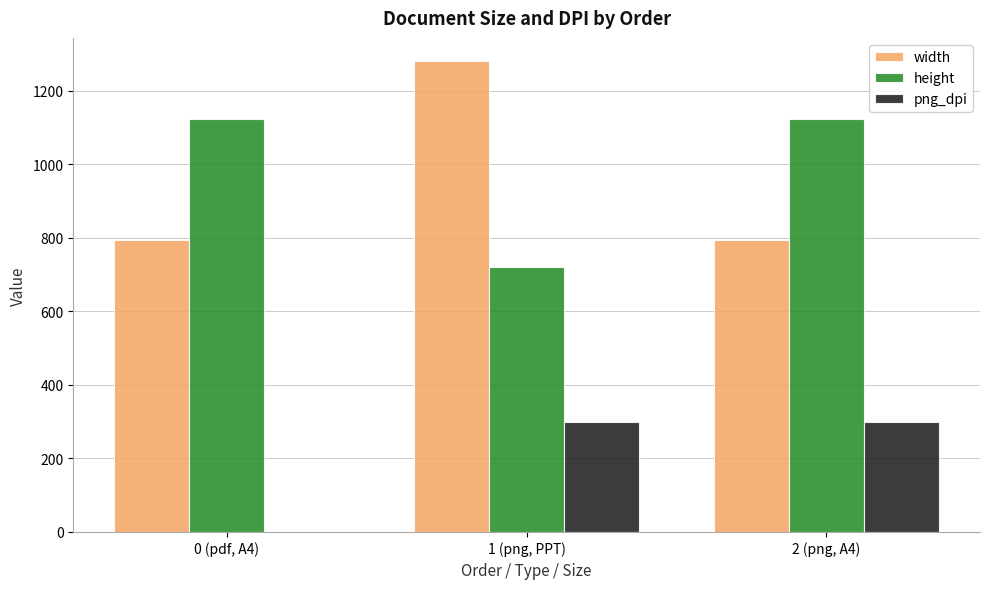

At which category is the sum across all series the highest?

1 (png, PPT)